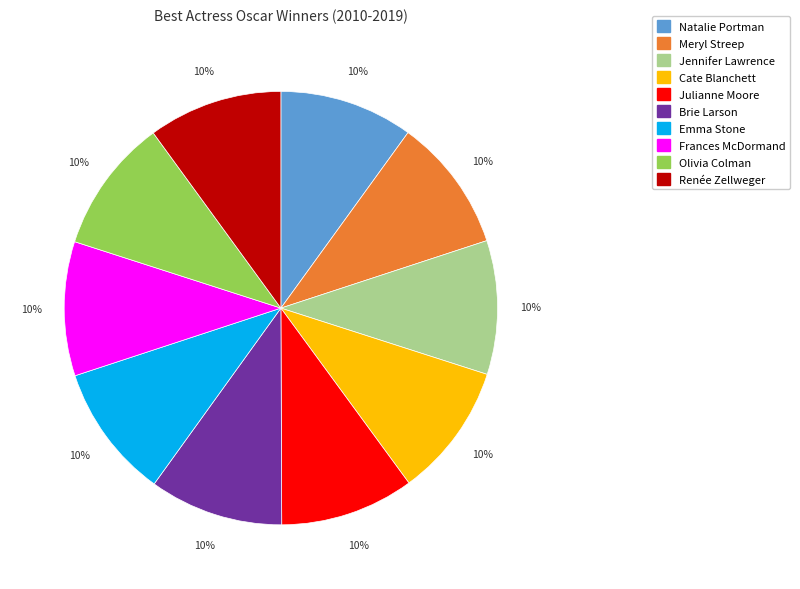

Is there any slice that represents more than half of the pie?

No